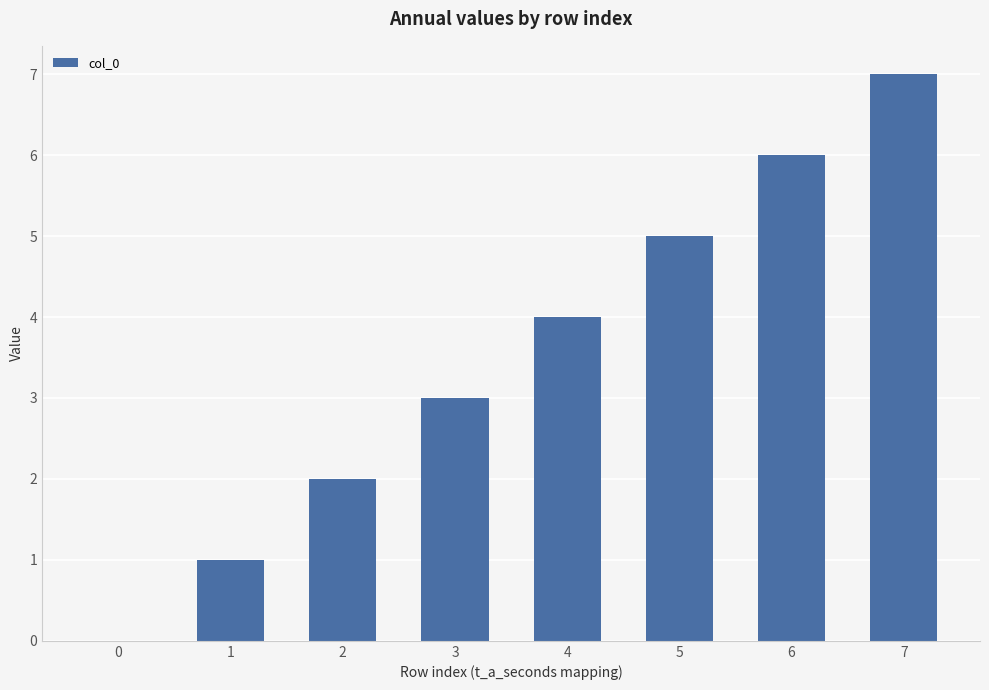

What is the change in value from 0 to 7?

+7